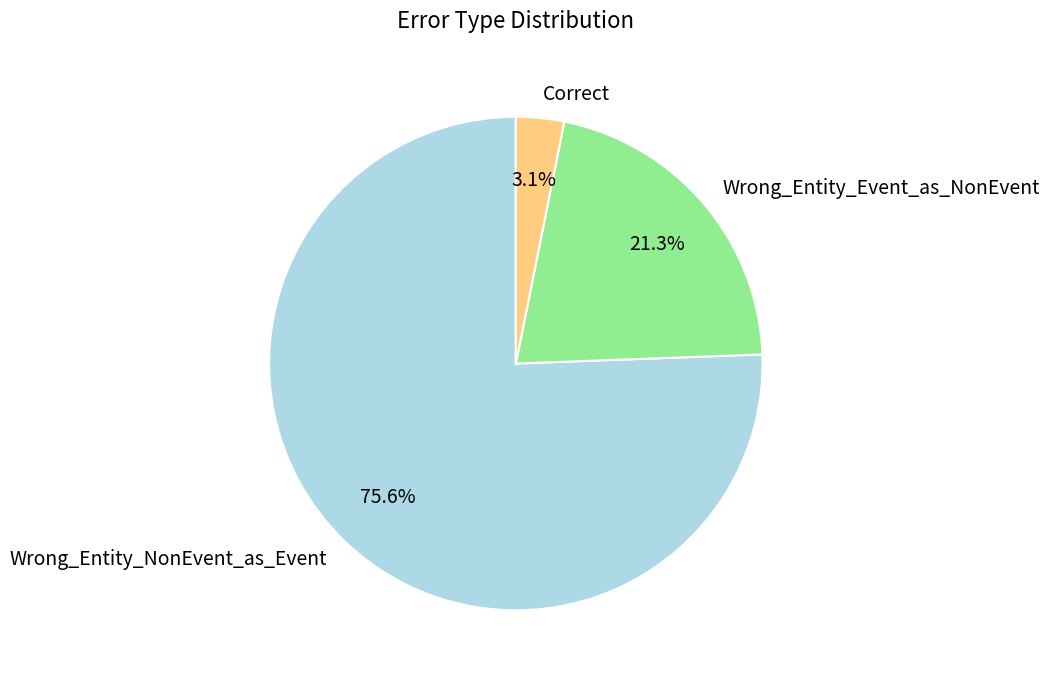

How many slices are in this pie chart?

3